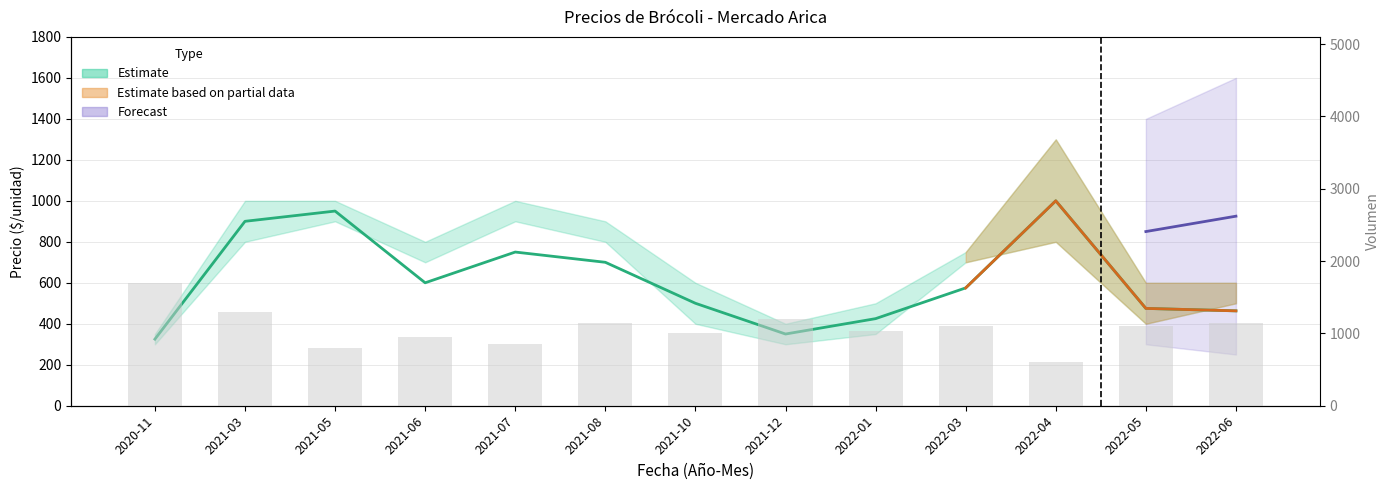

What is the approximate value of Precio promedio ponderado at 2021-03, to the nearest 50?

900